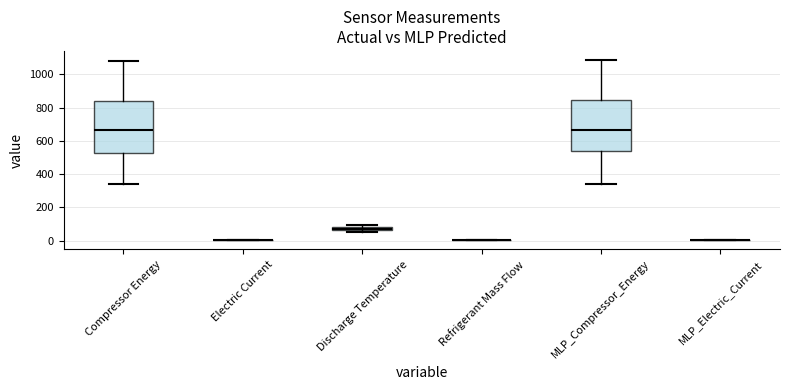

Where does the upper whisker of the box for Compressor Energy end on the y-axis? The values are not printed on the chart, so give them approximately, as read against the axis.

1080